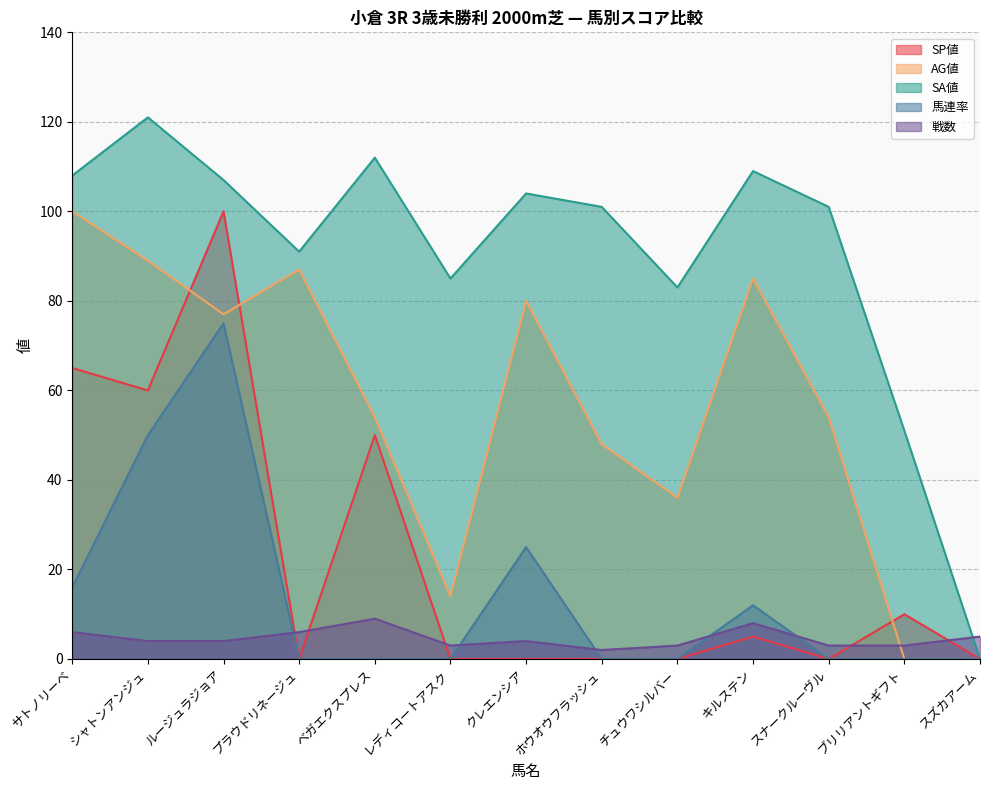

Reading right to left, extract all data points from this chart.

SP値: スズカアーム=0	ブリリアントギフト=10	スナークルーヴル=0	キルステン=5	チュウワシルバー=0	ホウオウフラッシュ=0	クレエンシア=0	レディコートアスク=0	ベガエクスプレス=50	プラウドリネージュ=0	ルージュラジョア=100	シャトンアンジュ=60	サトノリーベ=65
AG値: スズカアーム=0	ブリリアントギフト=0	スナークルーヴル=54	キルステン=85	チュウワシルバー=36	ホウオウフラッシュ=48	クレエンシア=80	レディコートアスク=14	ベガエクスプレス=54	プラウドリネージュ=87	ルージュラジョア=77	シャトンアンジュ=89	サトノリーベ=100
SA値: スズカアーム=0	ブリリアントギフト=51	スナークルーヴル=101	キルステン=109	チュウワシルバー=83	ホウオウフラッシュ=101	クレエンシア=104	レディコートアスク=85	ベガエクスプレス=112	プラウドリネージュ=91	ルージュラジョア=107	シャトンアンジュ=121	サトノリーベ=108
馬連率: スズカアーム=0	ブリリアントギフト=0	スナークルーヴル=0	キルステン=12	チュウワシルバー=0	ホウオウフラッシュ=0	クレエンシア=25	レディコートアスク=0	ベガエクスプレス=0	プラウドリネージュ=0	ルージュラジョア=75	シャトンアンジュ=50	サトノリーベ=16
戦数: スズカアーム=5	ブリリアントギフト=3	スナークルーヴル=3	キルステン=8	チュウワシルバー=3	ホウオウフラッシュ=2	クレエンシア=4	レディコートアスク=3	ベガエクスプレス=9	プラウドリネージュ=6	ルージュラジョア=4	シャトンアンジュ=4	サトノリーベ=6